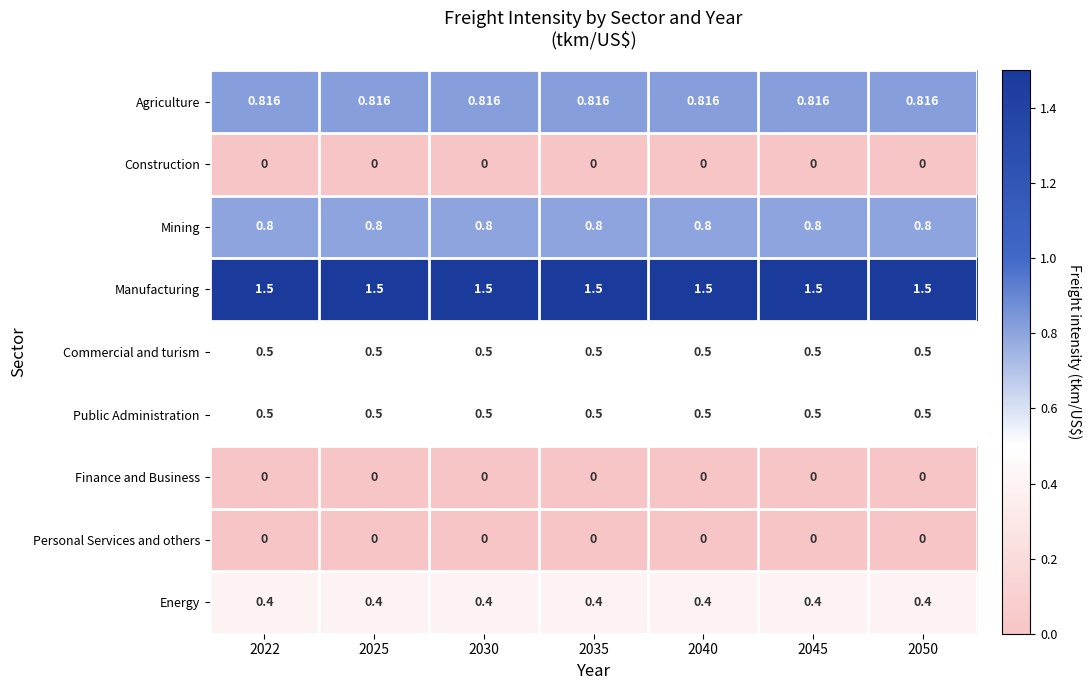

What is the greatest value displayed?

1.5